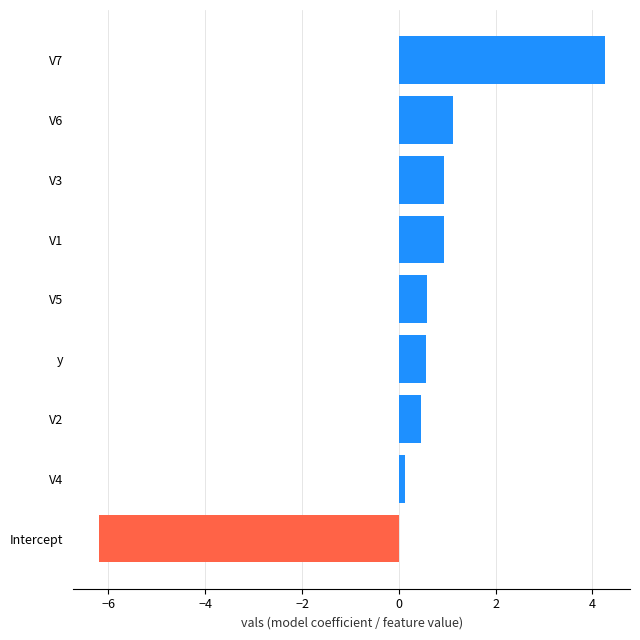

Does the chart contain stacked bars?

No